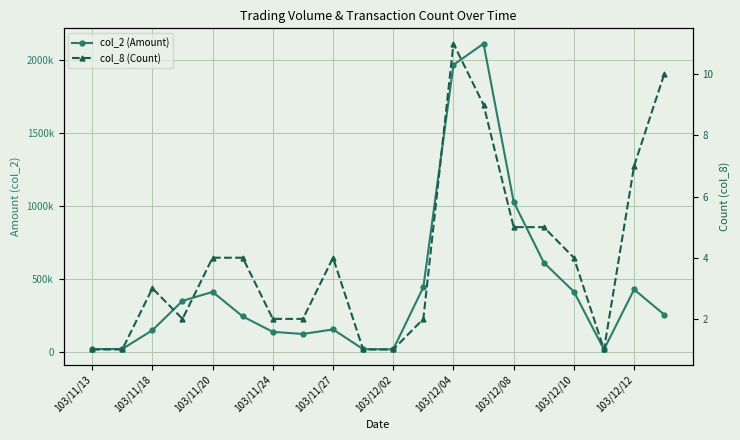

At which label does col_8 (Count) reach its minimum?

103/11/13